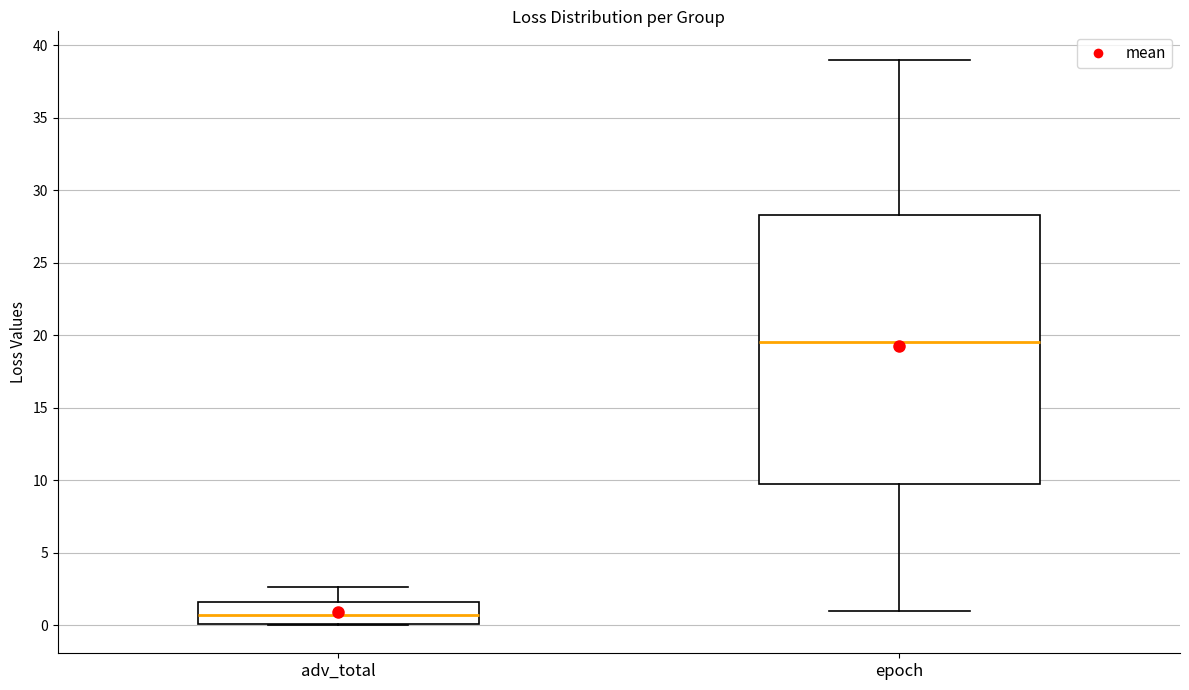

Reading left to right, transcribe this box plot: for each box, give where its median line is, the range the box spans, and where its two whiskers end, as read against the y-axis. The values are not printed on the chart, so give them approximately, as read against the axis.

adv_total: median 0.5, box 0.0 to 1.5, whiskers 0.0 to 2.5
epoch: median 19.5, box 10.0 to 28.5, whiskers 1.0 to 39.0